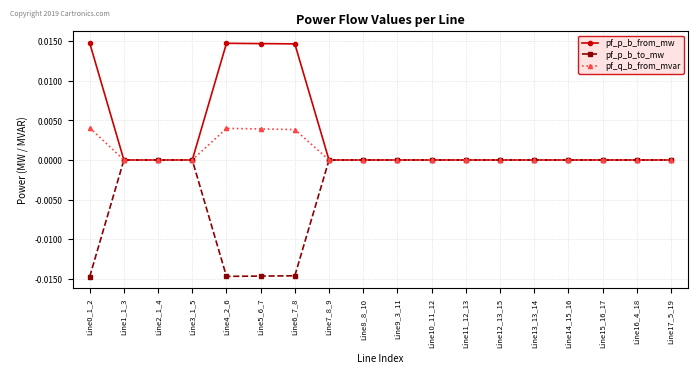

Does the chart display data point markers on the line(s)?

Yes